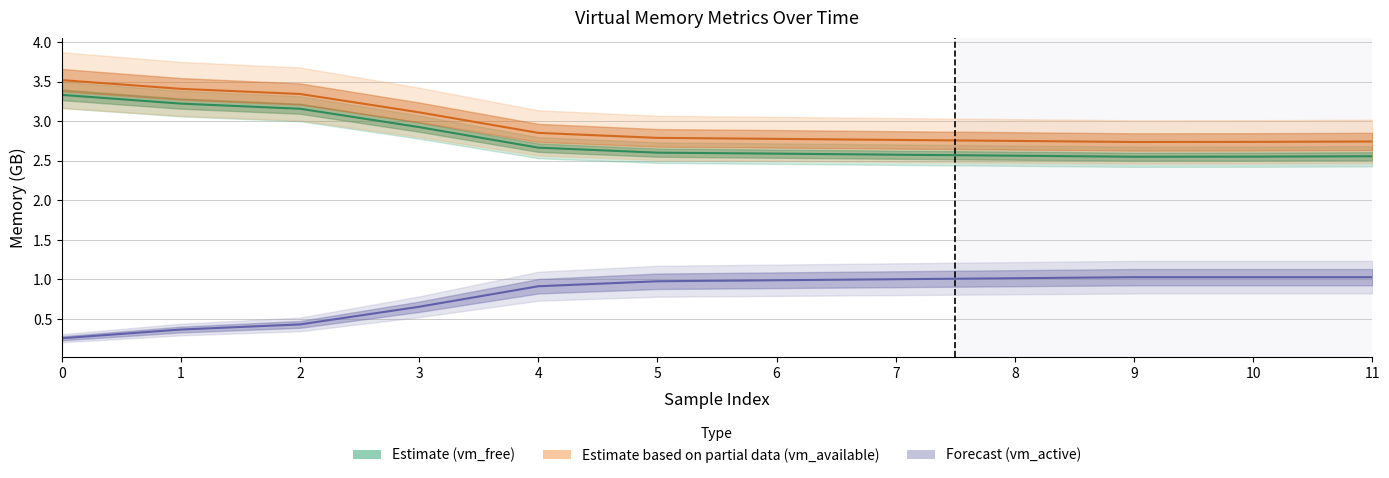

Which series changed the most between 5 and 11?

vm_used